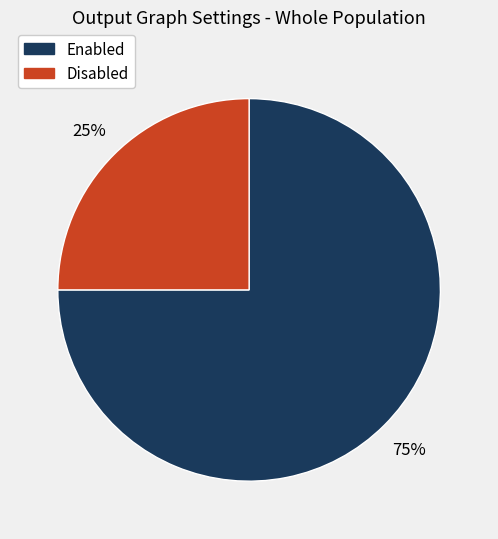

Is there a majority slice in this chart?

Yes